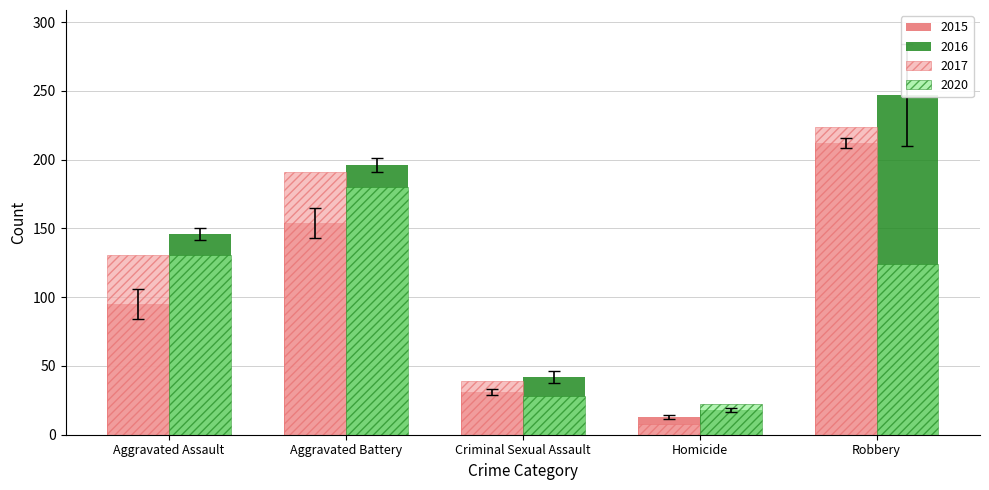

Reading left to right, extract all data points from this chart.

2015: 95.0	154.0	31.0	13.0	212.0
2016: 146.0	196.0	42.0	18.0	247.0
2017: 131.0	191.0	39.0	8.0	224.0
2018: 141.5	191.2	37.8	16.8	210.1
2020: 131.0	180.0	28.0	22.0	124.0